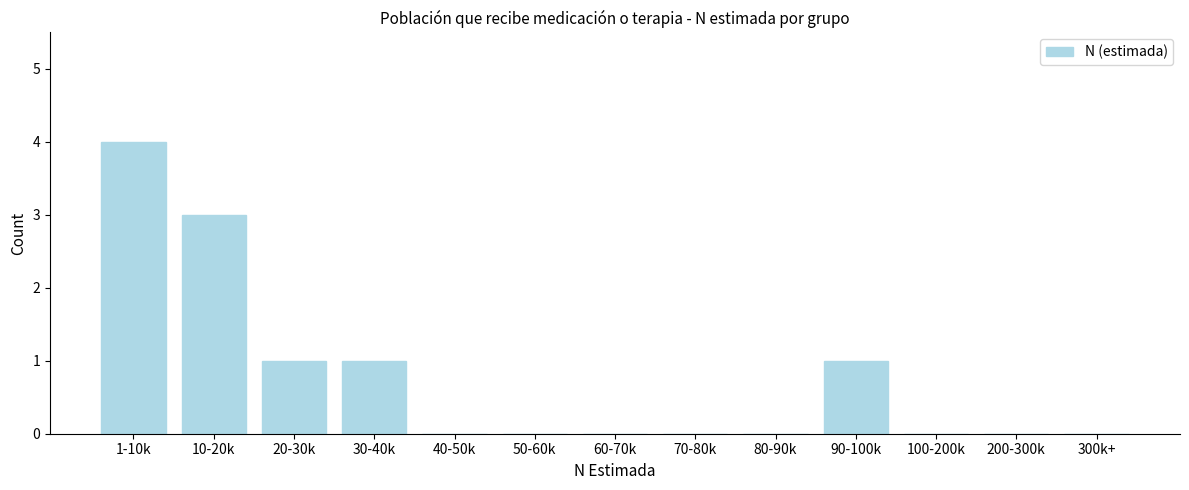

Reading left to right, list all the values displayed in this chart.

1-10k=4	10-20k=3	20-30k=1	30-40k=1	40-50k=0	50-60k=0	60-70k=0	70-80k=0	80-90k=0	90-100k=1	100-200k=0	200-300k=0	300k+=0